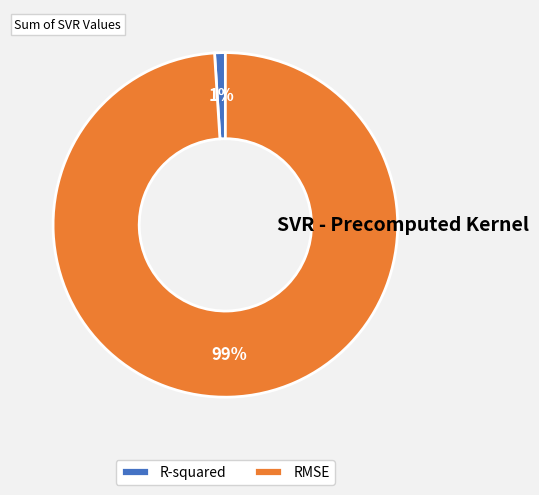

To the nearest percent, what percentage of the pie is R-squared?

1%